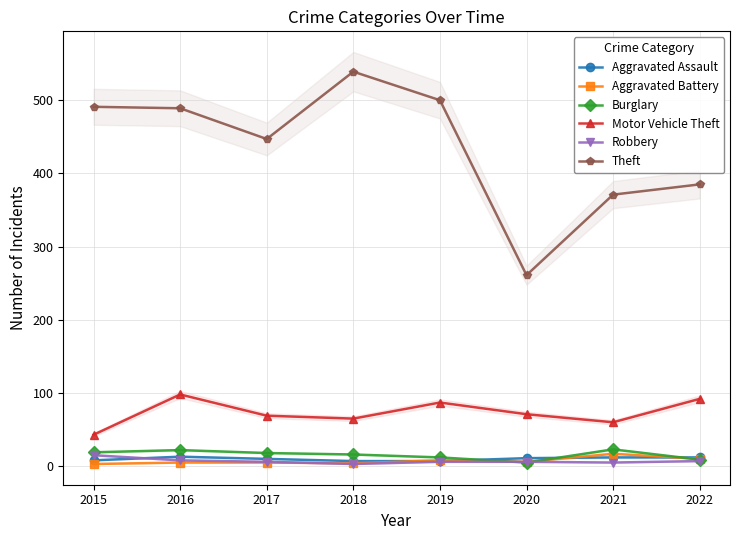

Where does the Robbery series first go above 6?

2015